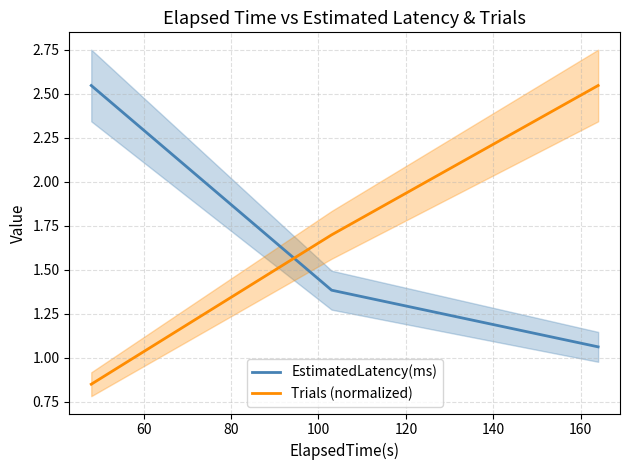

What are all the series names shown in the legend?

EstimatedLatency(ms), Trials (normalized)